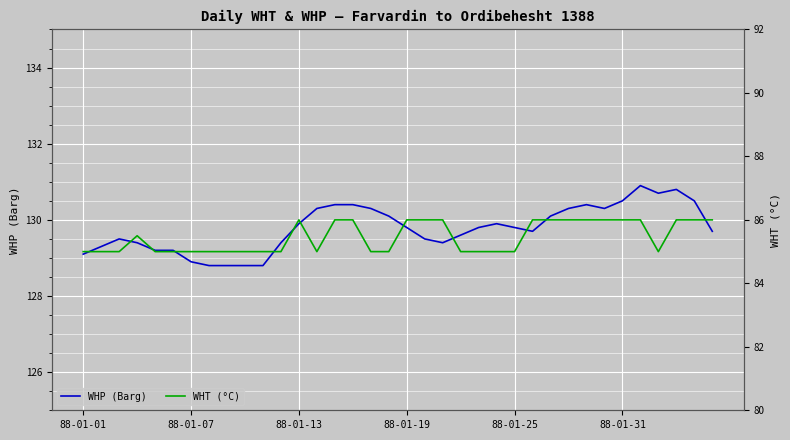

True or false: WHP (Barg) has a value of 129.8 at 88-01-19.

True